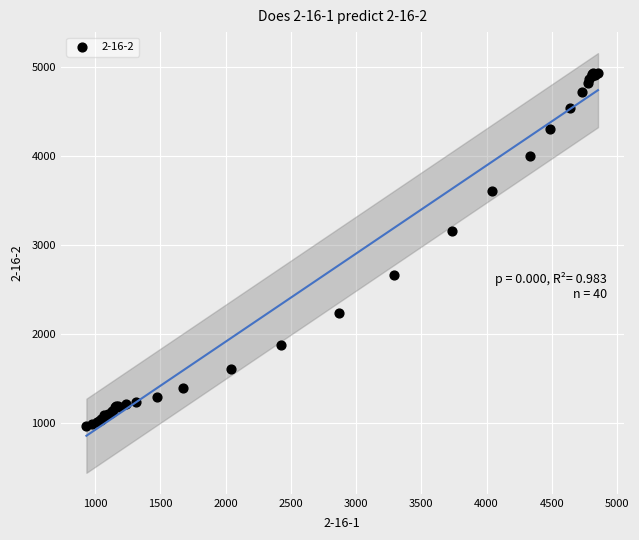

What Y value in the scatter plot is closest to 2948?

3159.9